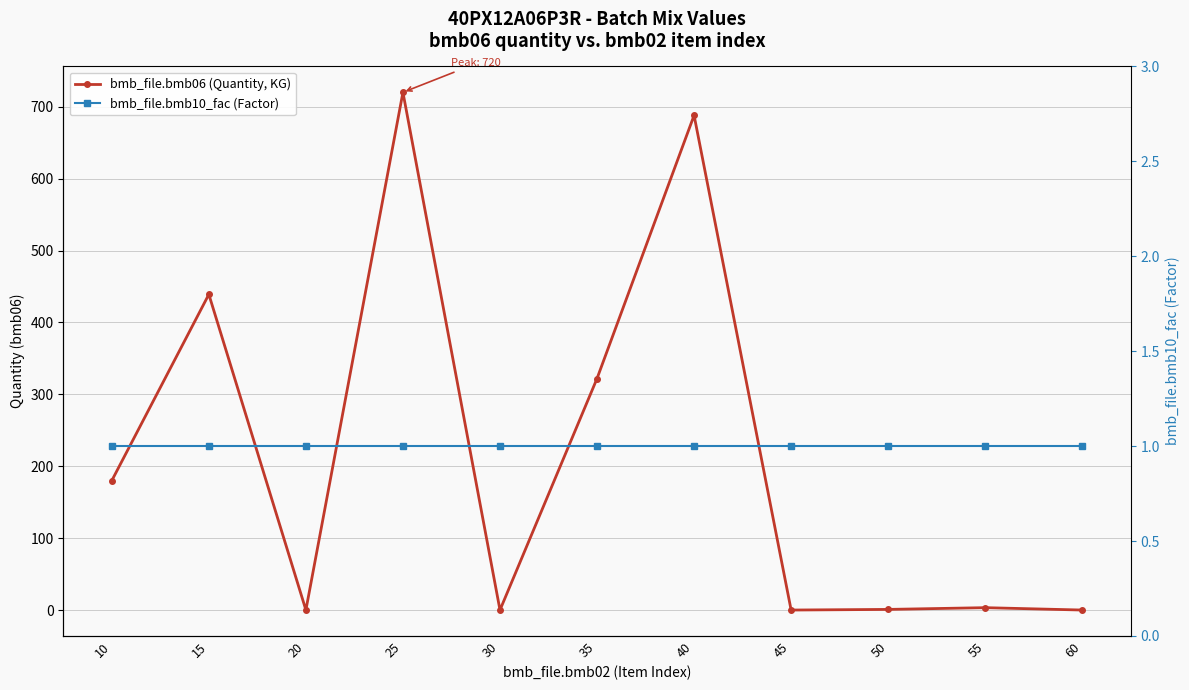

At 40, list the series in order from largest to smallest.

bmb_file.bmb06 (Quantity, KG), bmb_file.bmb10_fac (Factor)